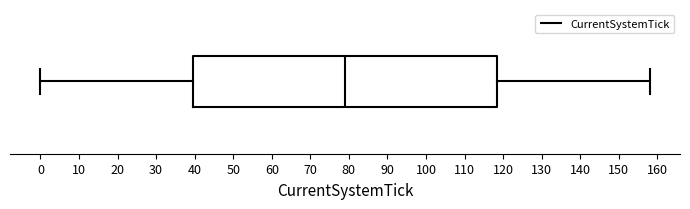

Where does the median line of the box sit on the x-axis? The values are not printed on the chart, so give them approximately, as read against the axis.

79